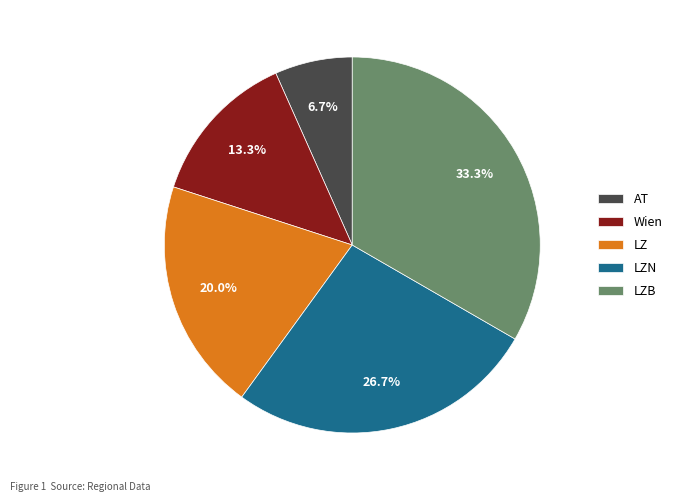

Between AT and Wien, which is larger?

Wien